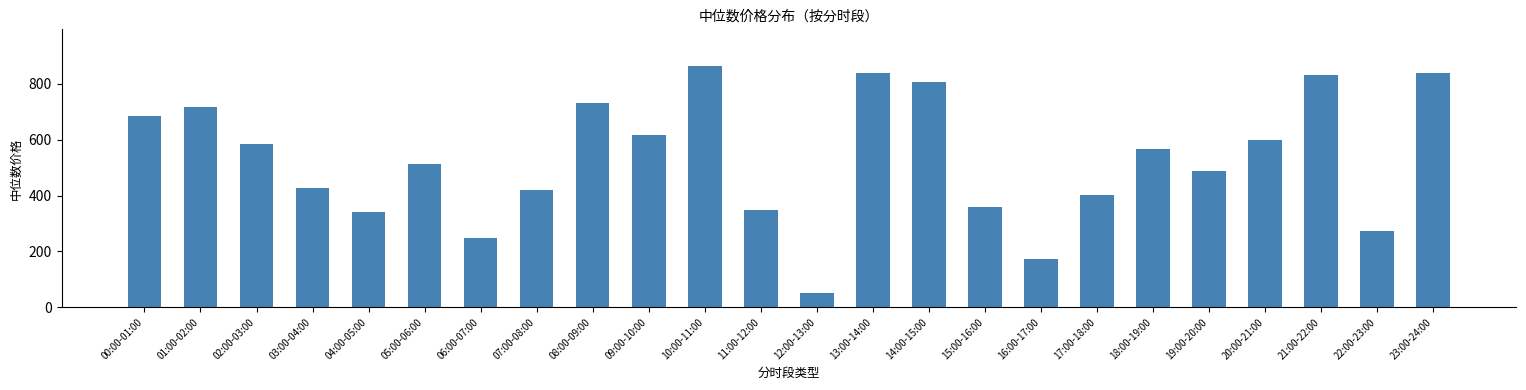

What is the label of the 15th bar from the right?

09:00-10:00